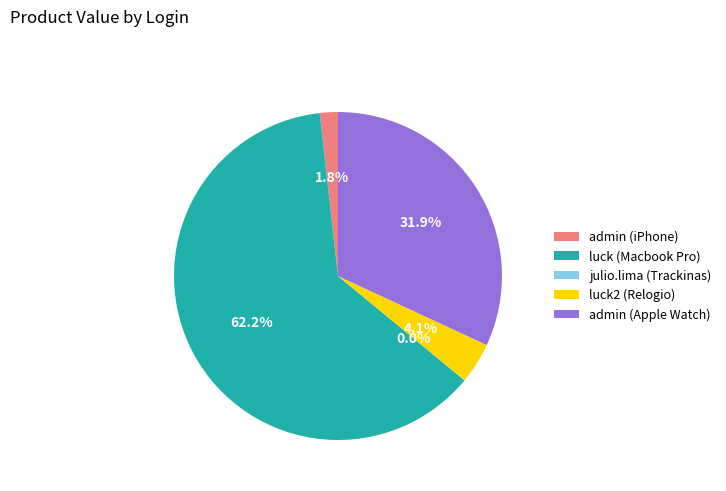

Which slice is the largest?

luck (Macbook Pro)